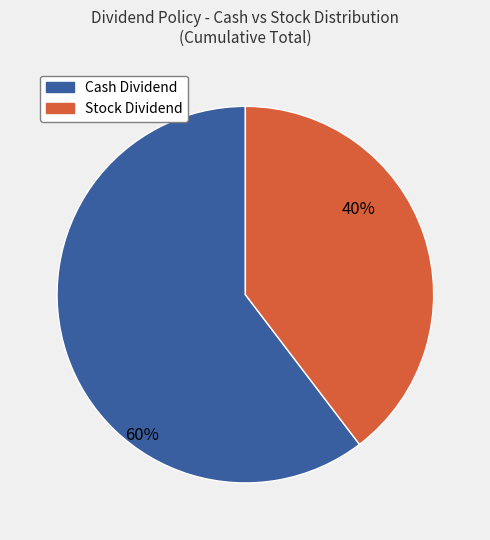

Is it true that Cash Dividend is 60% of the pie?

True